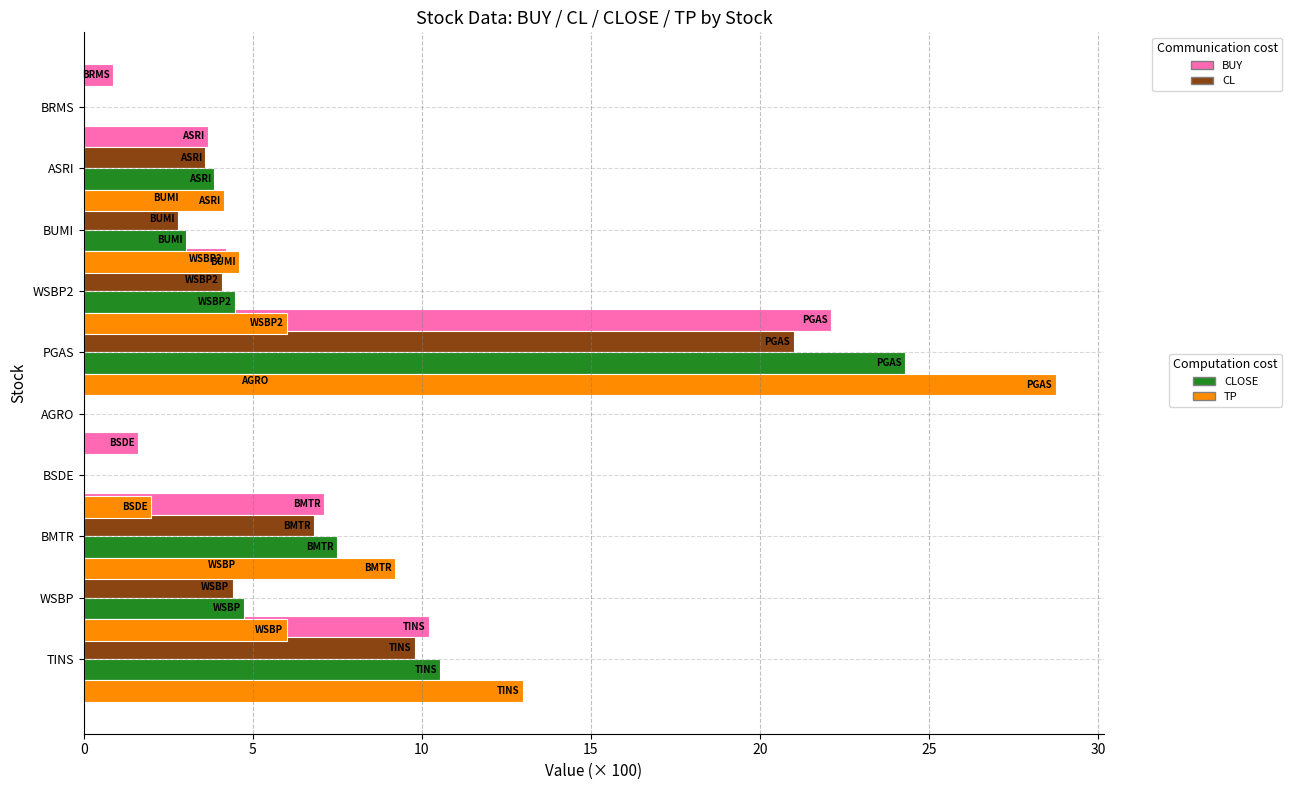

What position from the left is 20?

5